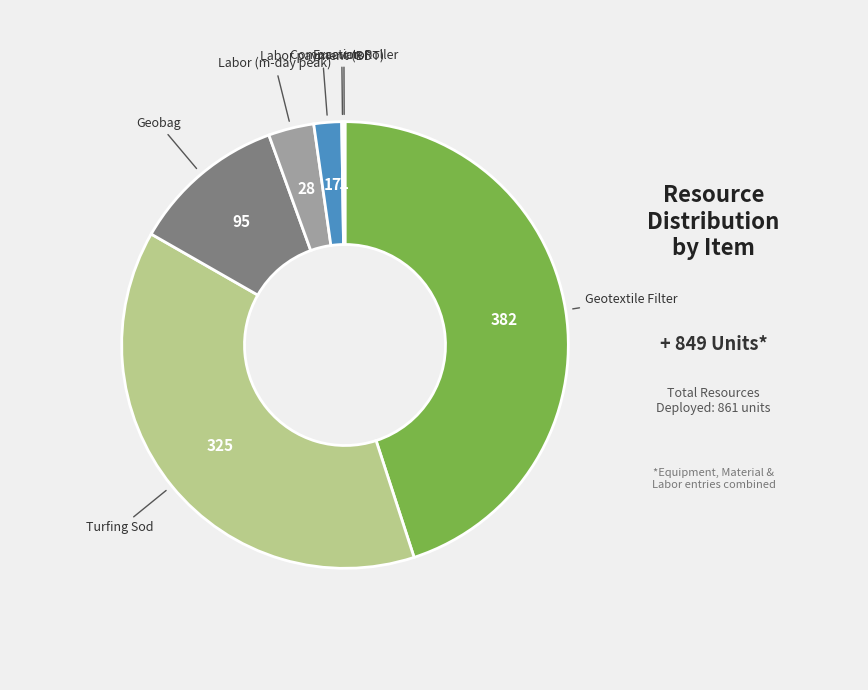

Does any single category account for the majority?

No